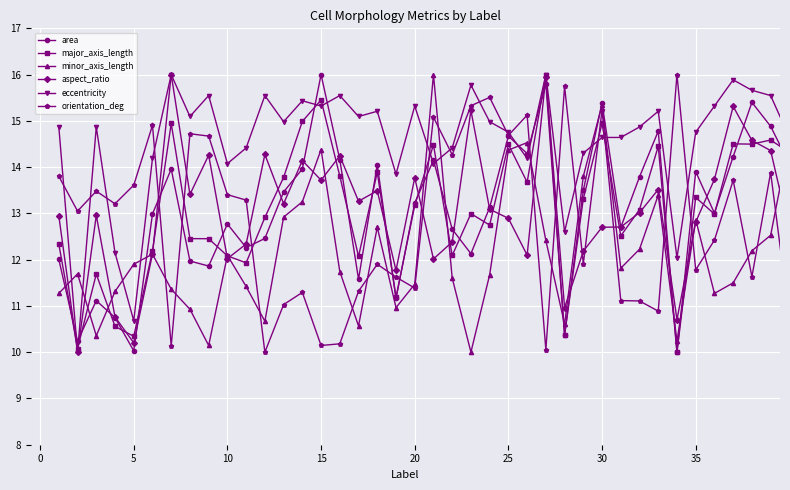

What is the sum of all area values?

522.8